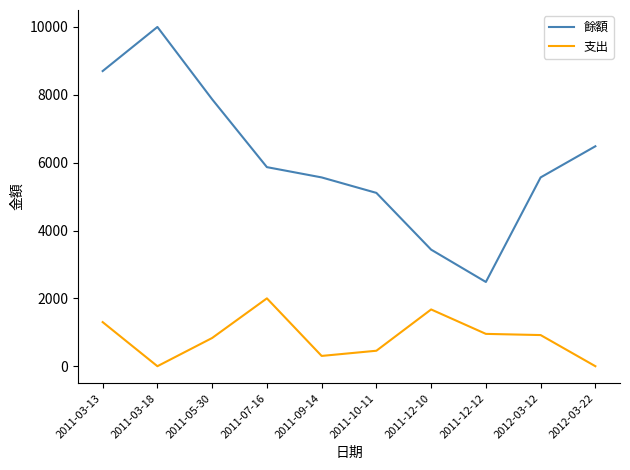

Is the value of 餘額 at 2011-03-18 greater than the value of 支出 at 2011-12-12?

Yes